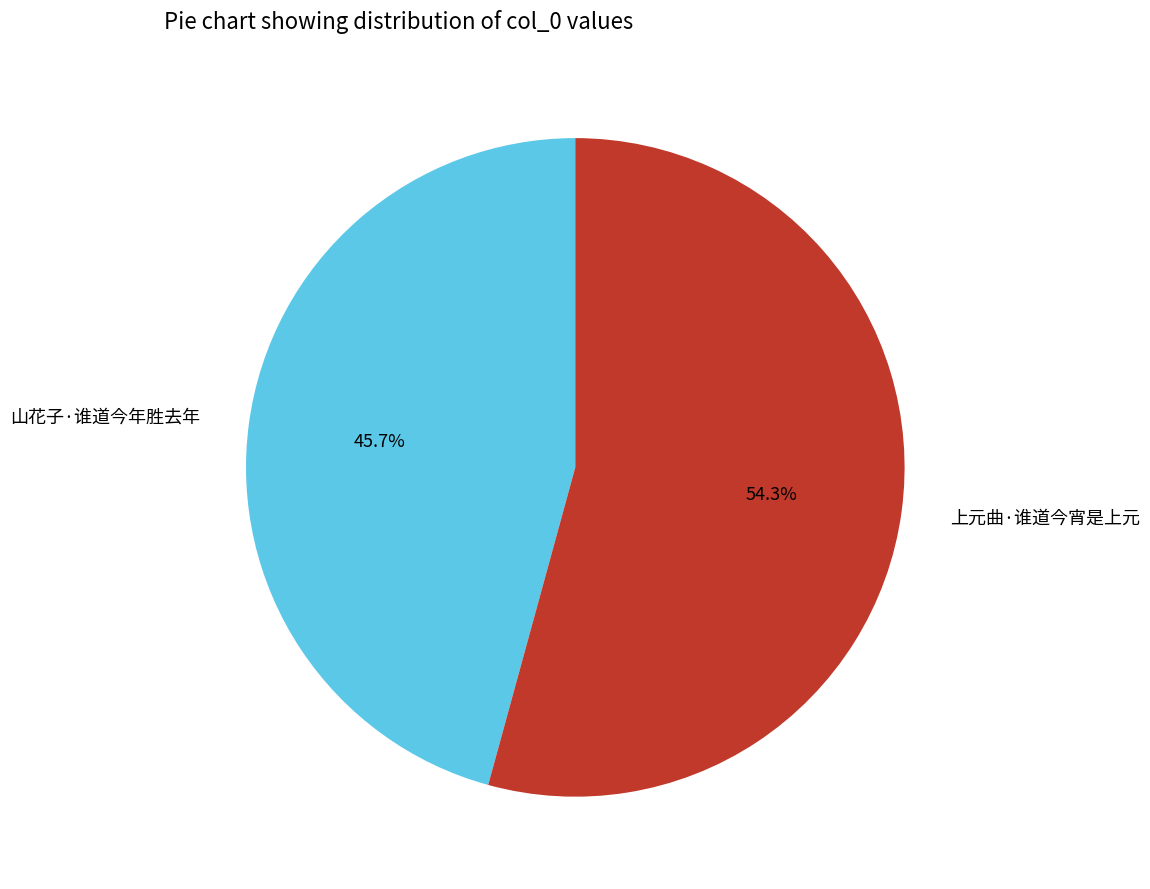

Count the number of slices in the pie.

2